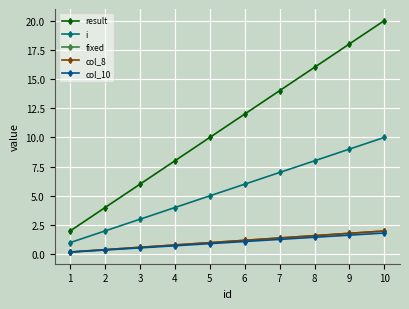

What is the difference between the col_10 values at 6 and 3?

0.5